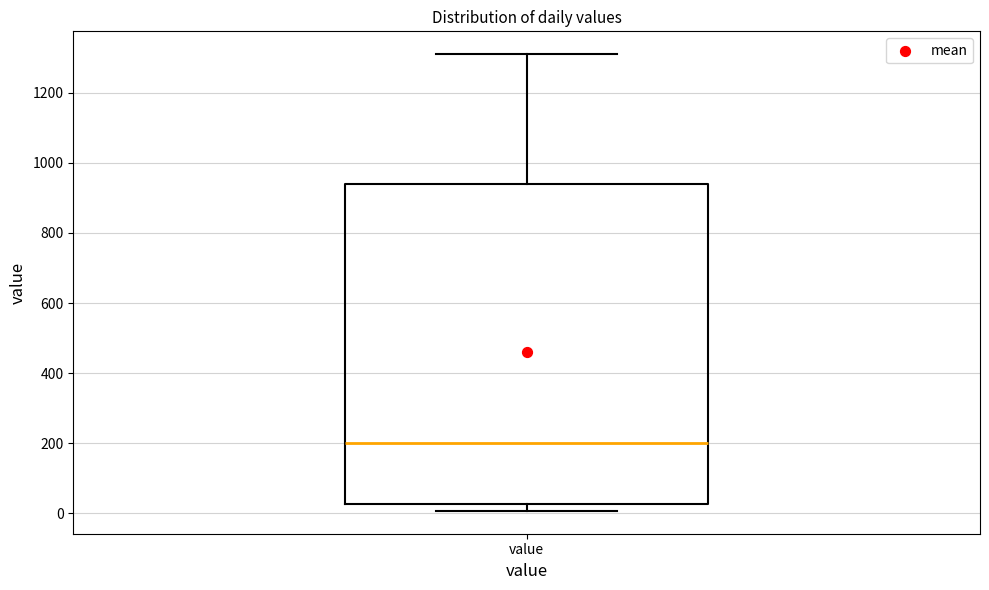

Read this box plot against the y-axis: the position of the median line, the range covered by the box, and the ends of both whiskers. The values are not printed on the chart, so give them approximately, as read against the axis.

median 200, box 20 to 940, whiskers 0 to 1320